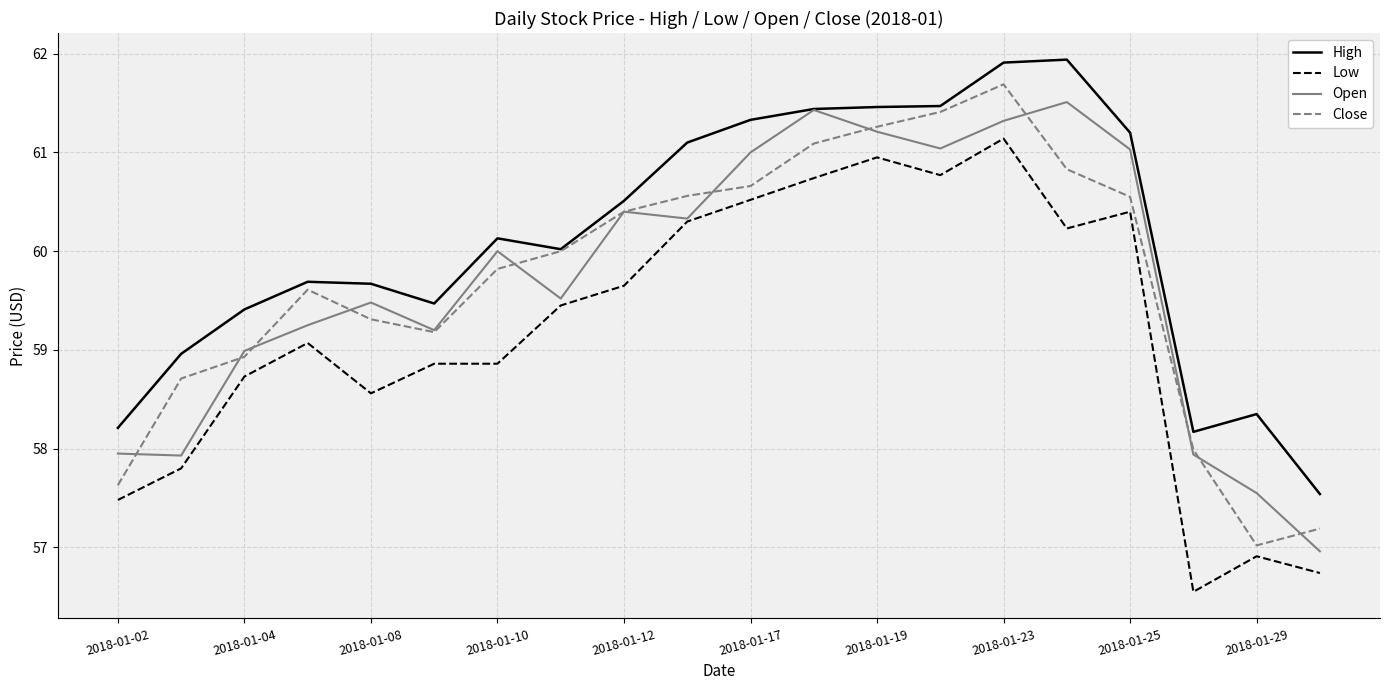

Which series has the largest total across all categories?

High